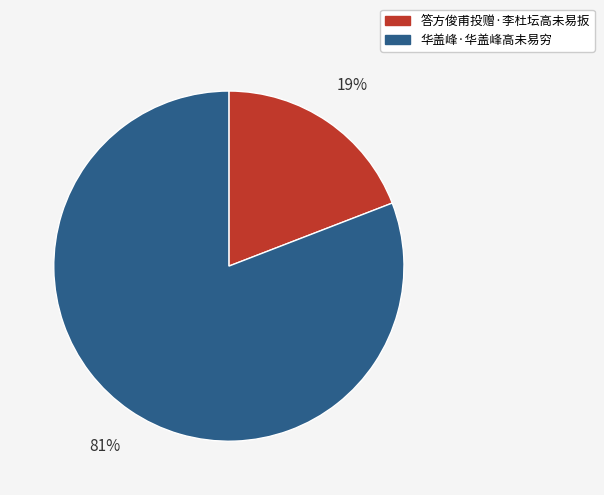

Combined, do 答方俊甫投赠·李杜坛高未易扳 and 华盖峰·华盖峰高未易穷 account for over 50%?

Yes